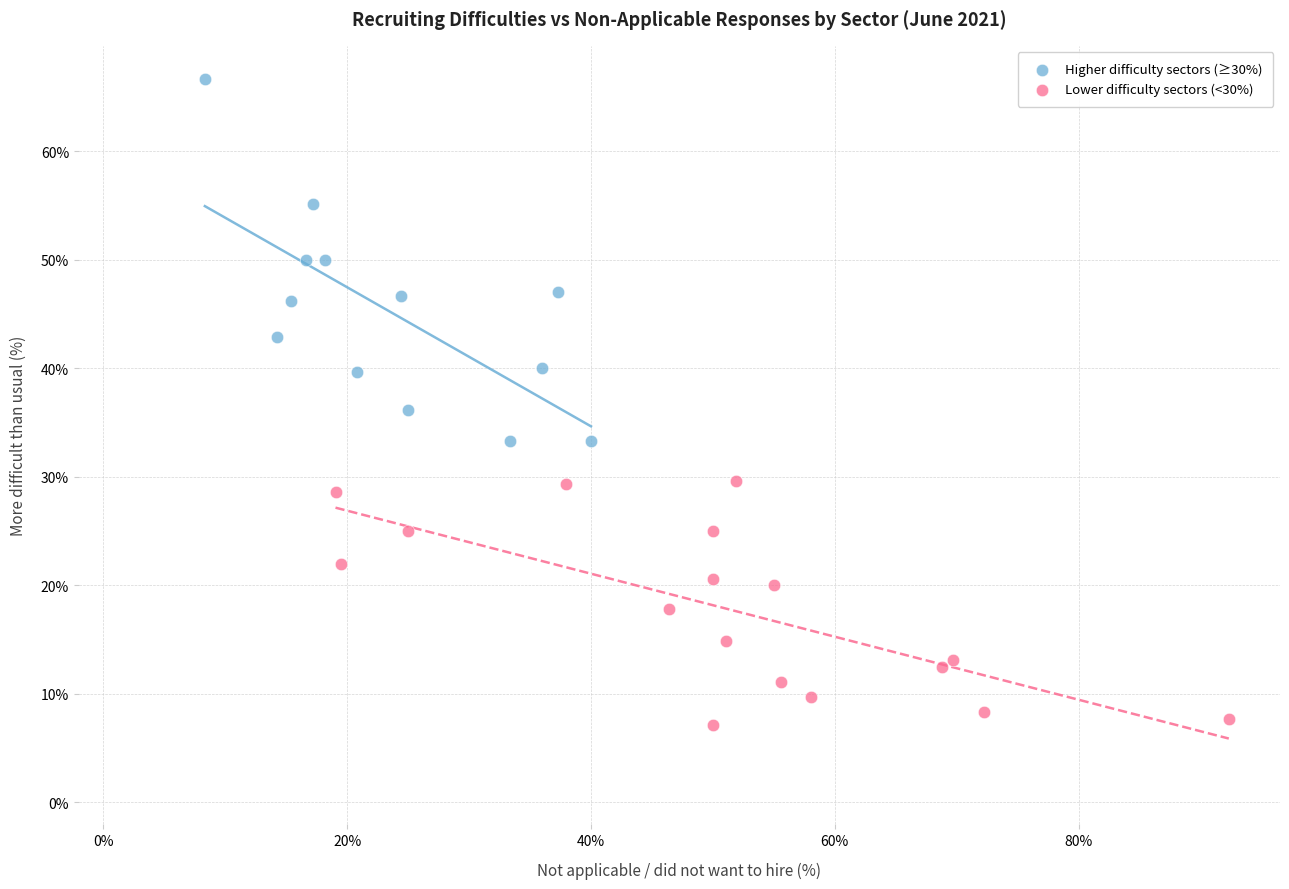

Which series reaches the minimum Y coordinate?

Lower difficulty sectors (<30%)